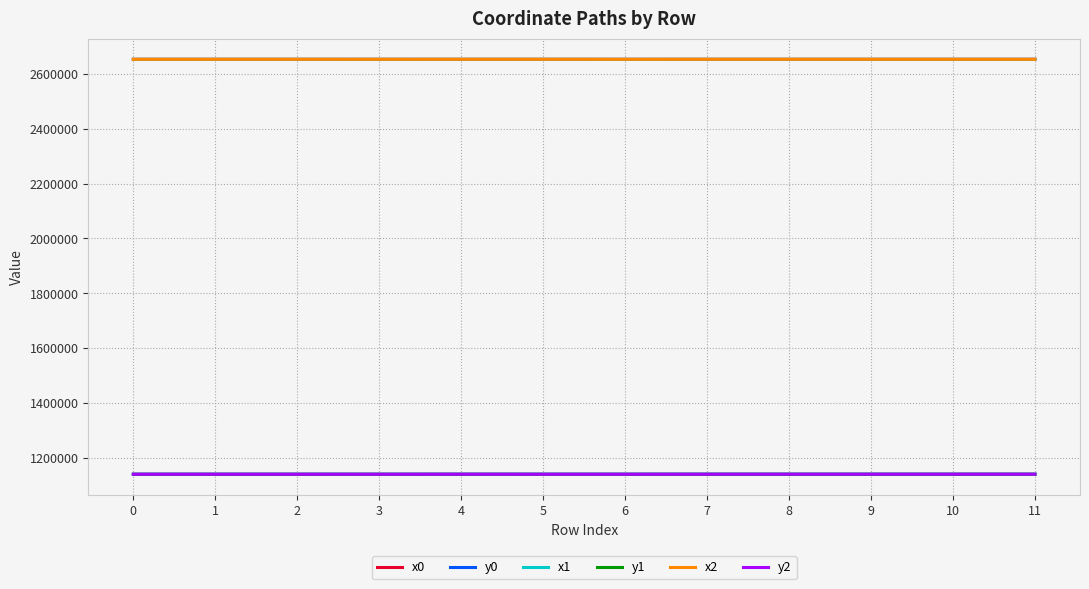

What is the smallest value displayed?

1139332.5